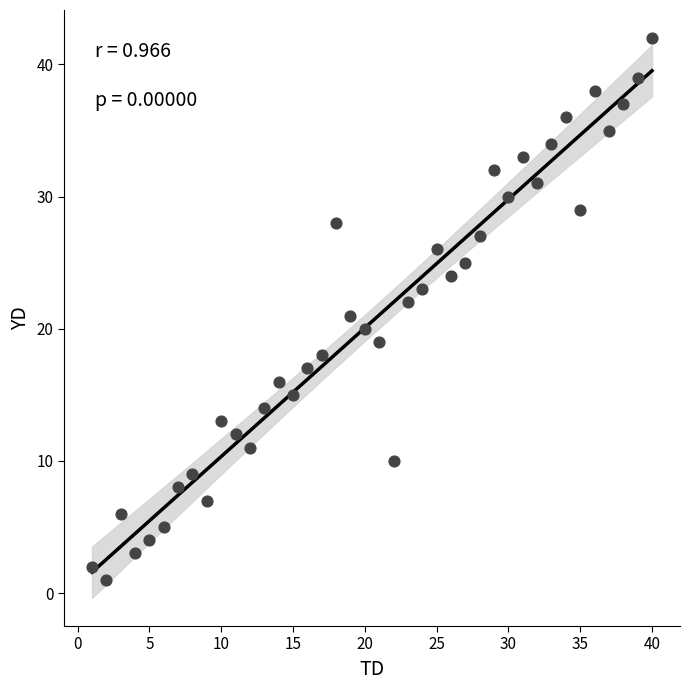

What is the range of Y values (max minus min)?

41